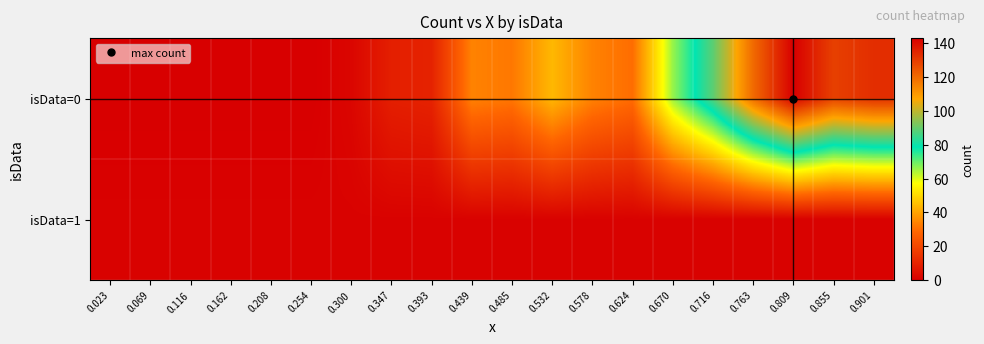

Which series has the largest range (max minus min)?

isData=0